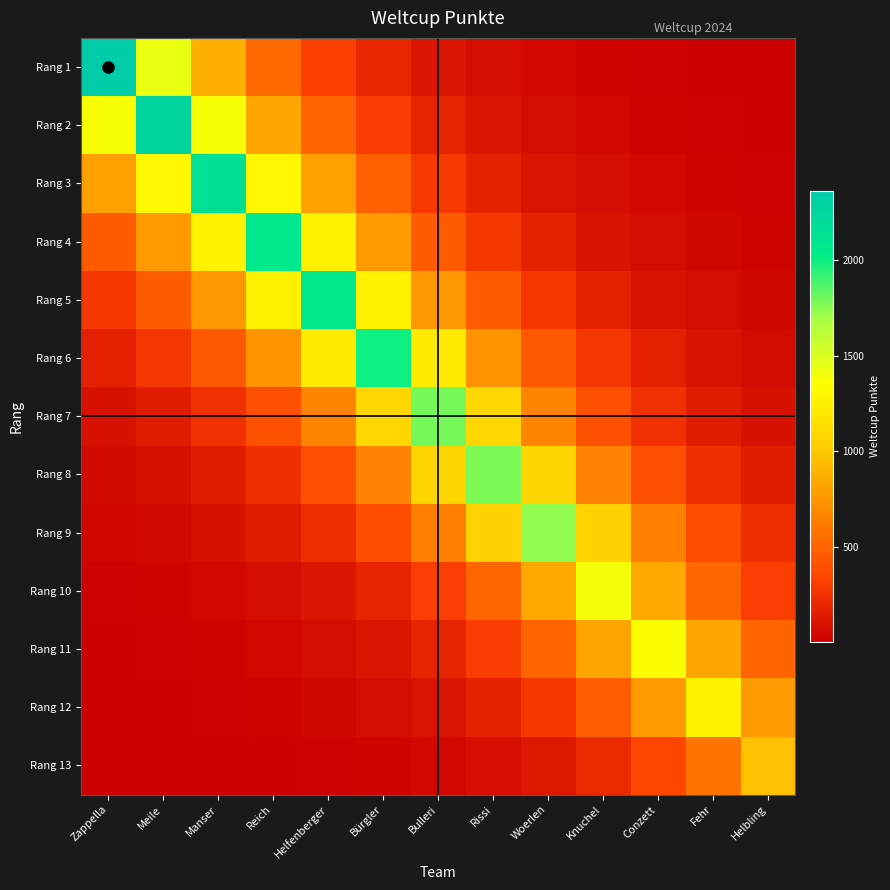

Rank the series by their maximum value, from lowest to highest.

Rang 13, Rang 12, Rang 11, Rang 10, Rang 9, Rang 8, Rang 7, Rang 6, Rang 5, Rang 4, Rang 3, Rang 2, Rang 1